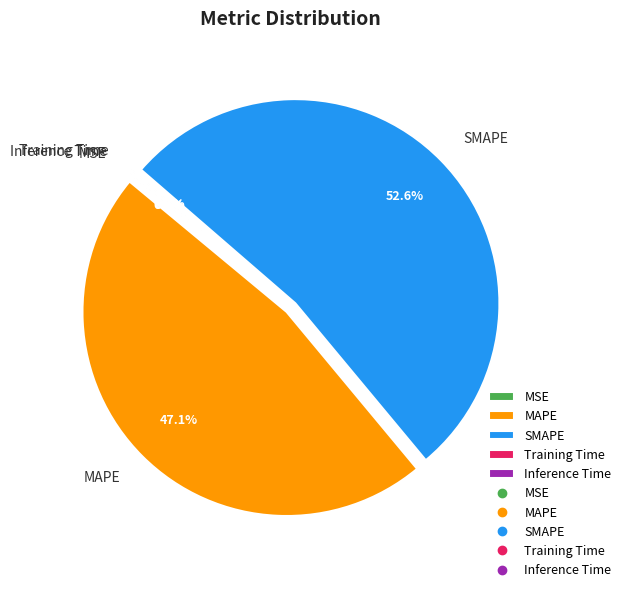

How much of the chart is everything except SMAPE?

47.4%